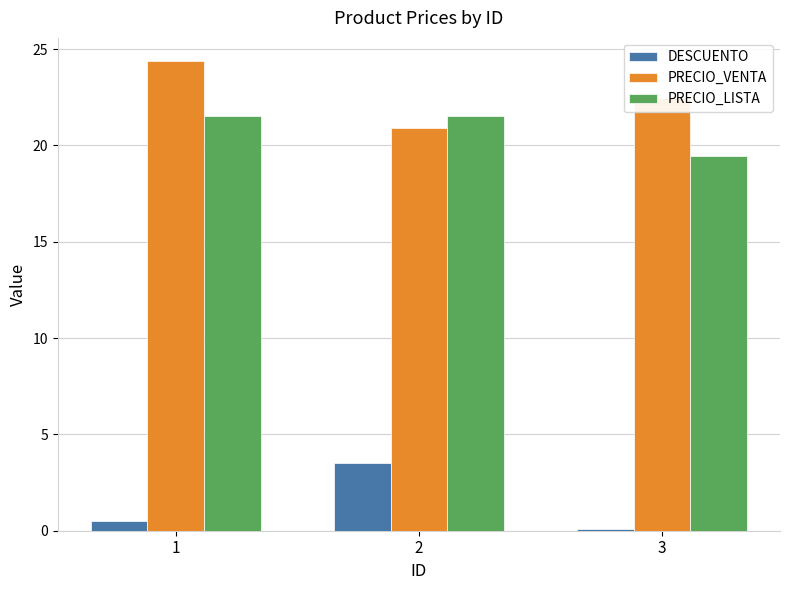

Between 1 and 3, which series saw the biggest shift?

PRECIO_LISTA